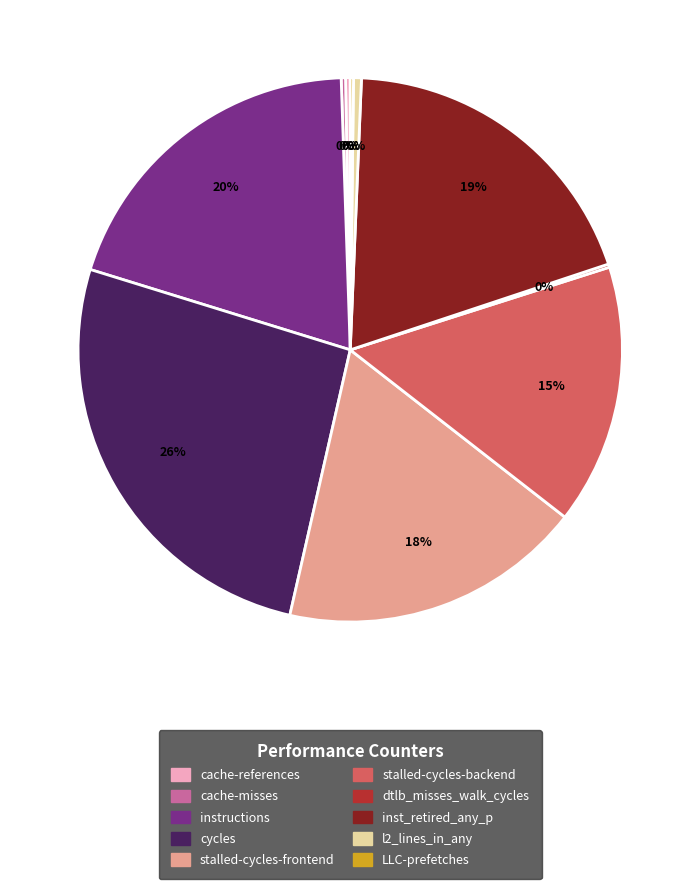

What percentage is the stalled-cycles-backend slice, to the nearest percent?

15%